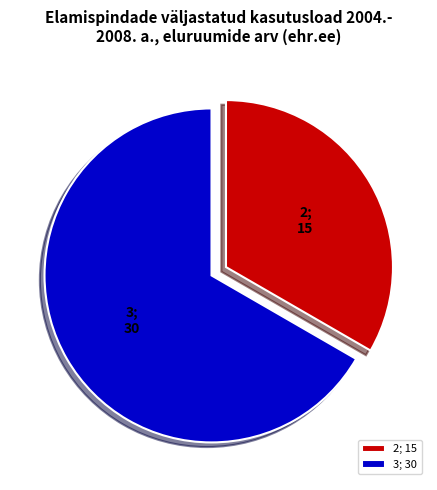

What is the ratio of the value at 2; 15 to the value at 3; 30?

0.5